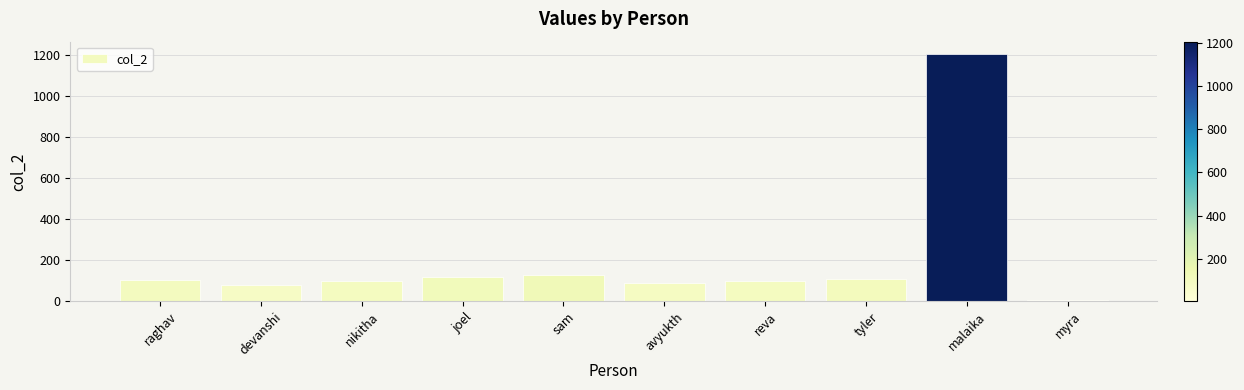

What is the average value?

204